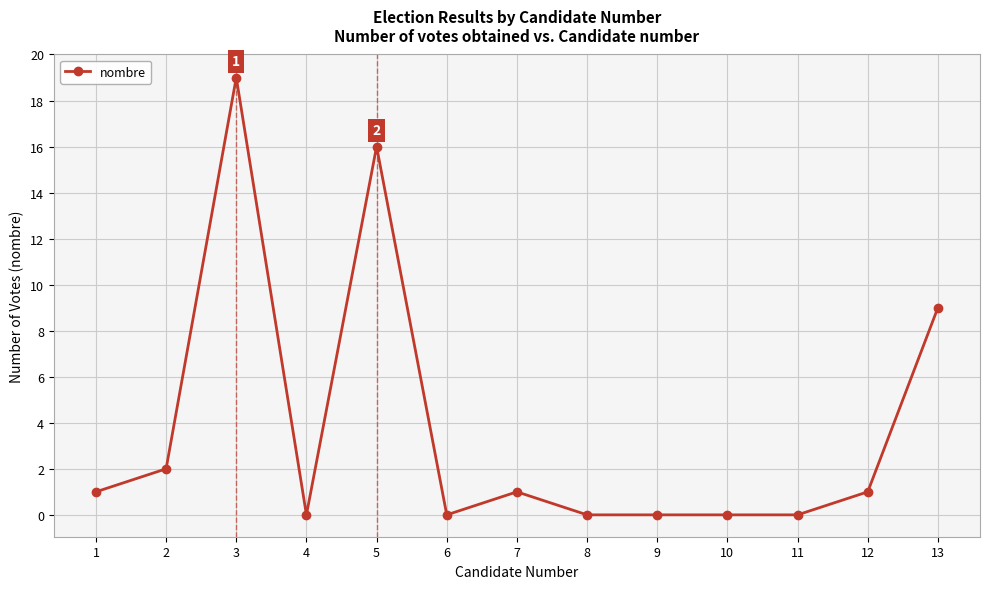

What is the sum of all values?

49